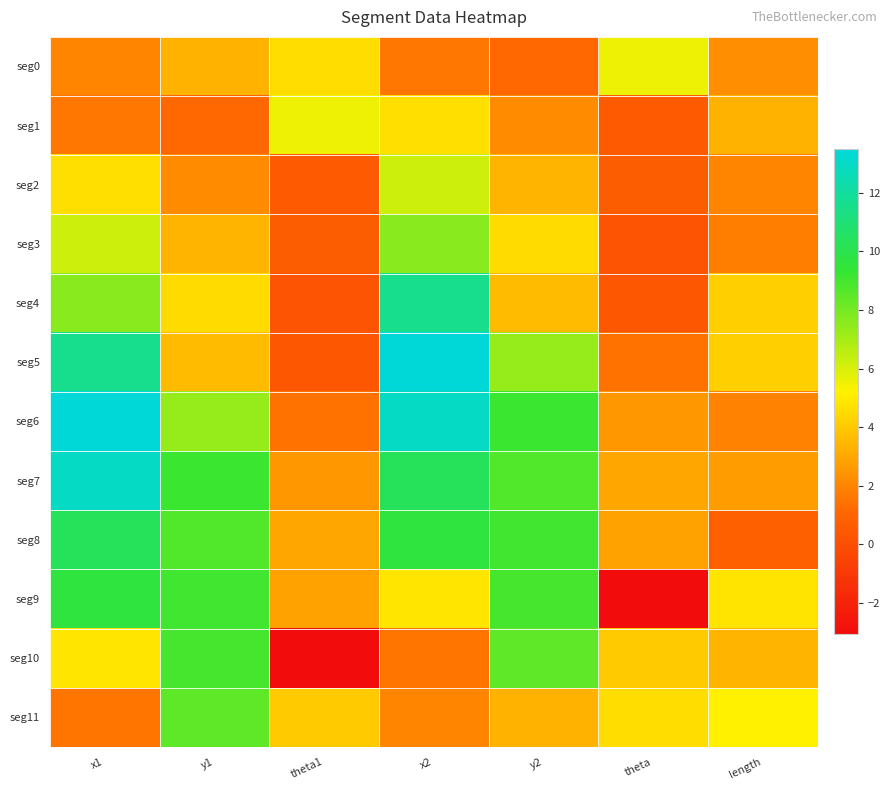

What is the difference between the highest and lowest values at x2?

11.9